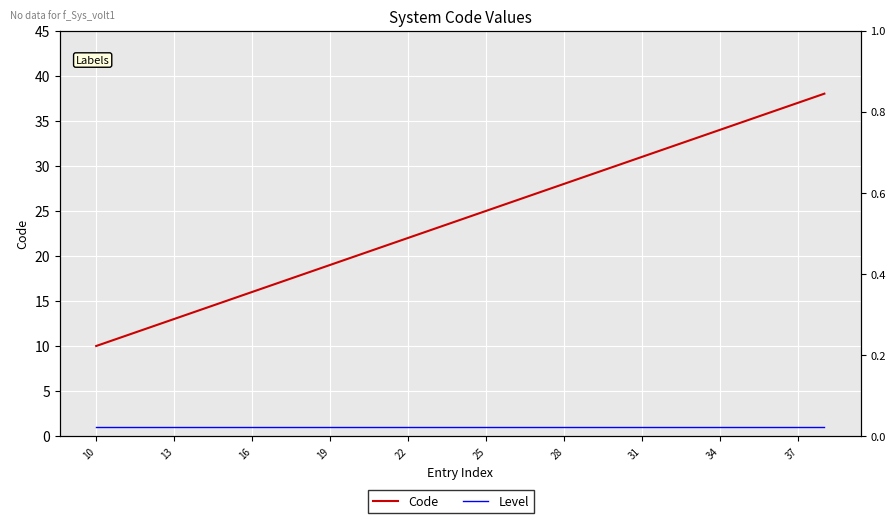

Where is Level nearest to the value 1?

10